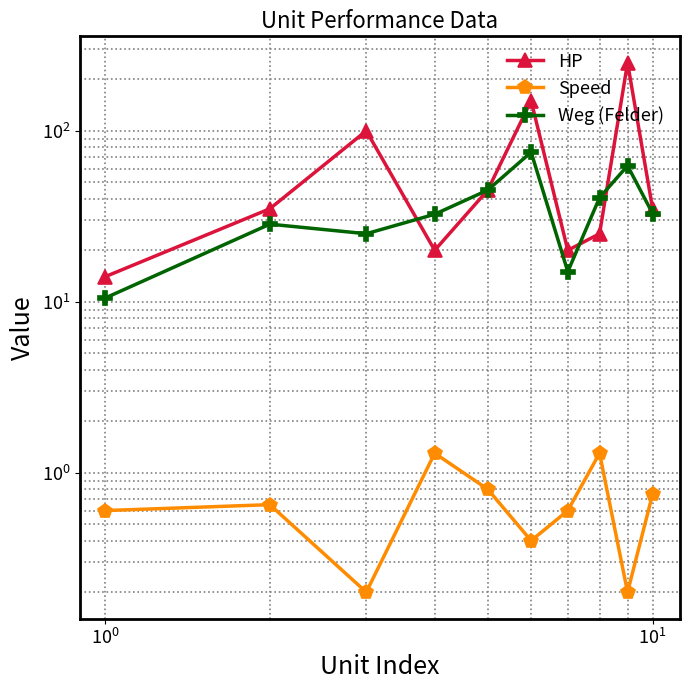

Which series has the largest total across all categories?

HP